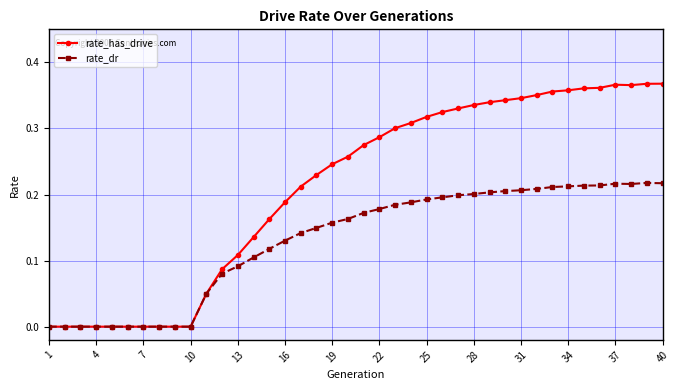

Rank the series by their maximum value, from highest to lowest.

rate_has_drive, rate_dr